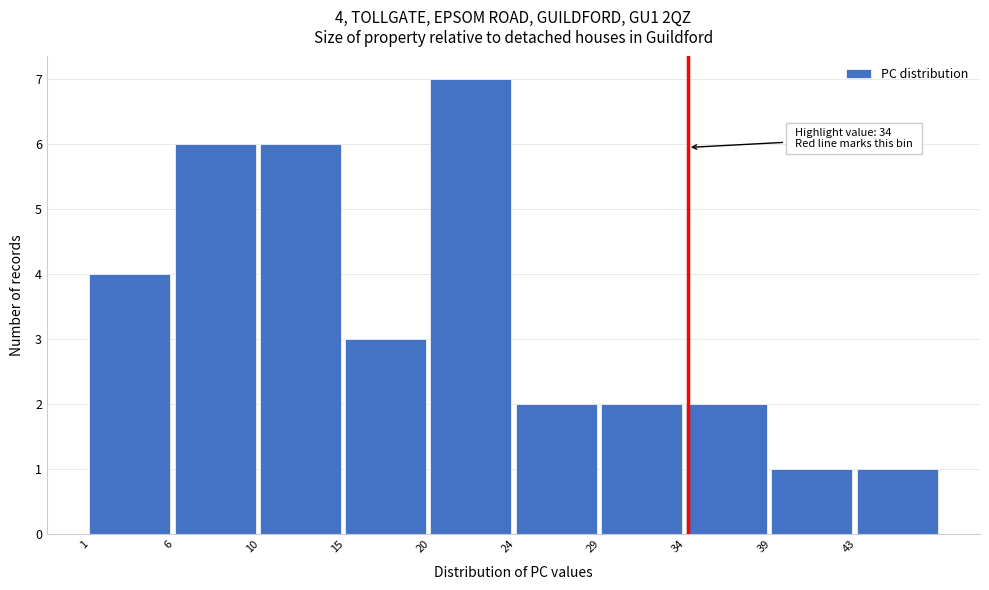

Which range on the x-axis has the tallest bar?

19.8 to 24.5